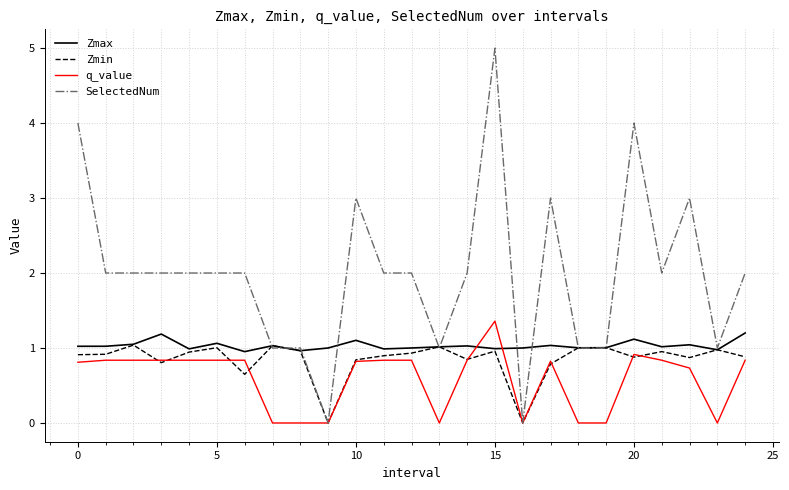

After their last crossing, which series has the higher values: q_value or Zmax?

Zmax